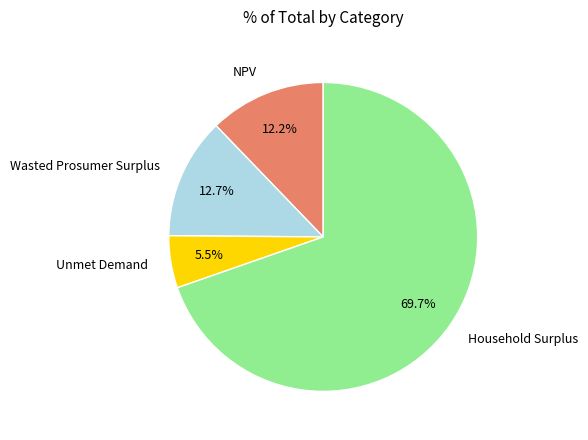

Is there any slice that represents more than half of the pie?

Yes